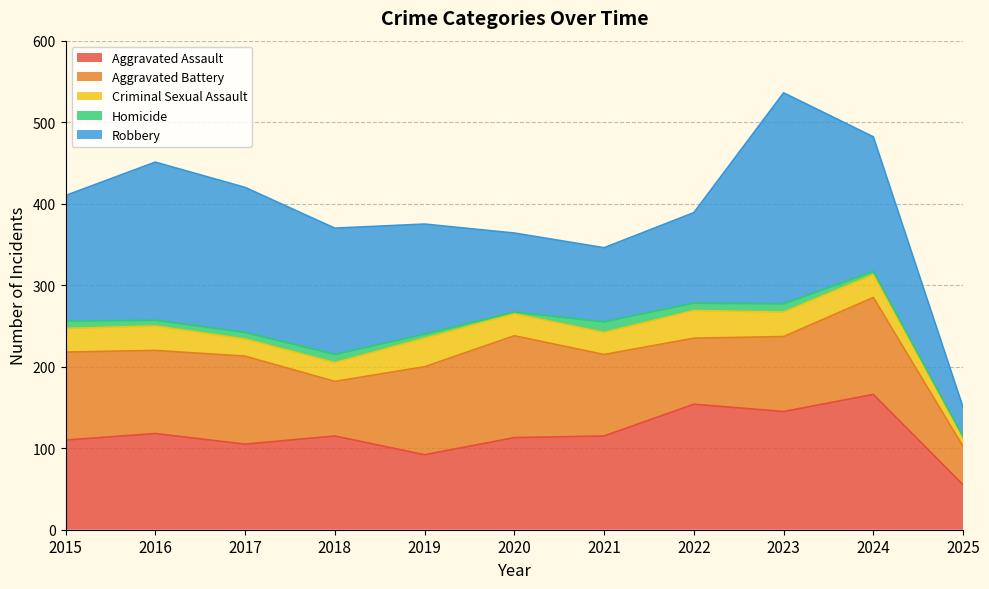

True or false: Aggravated Assault and Criminal Sexual Assault intersect in this chart.

False